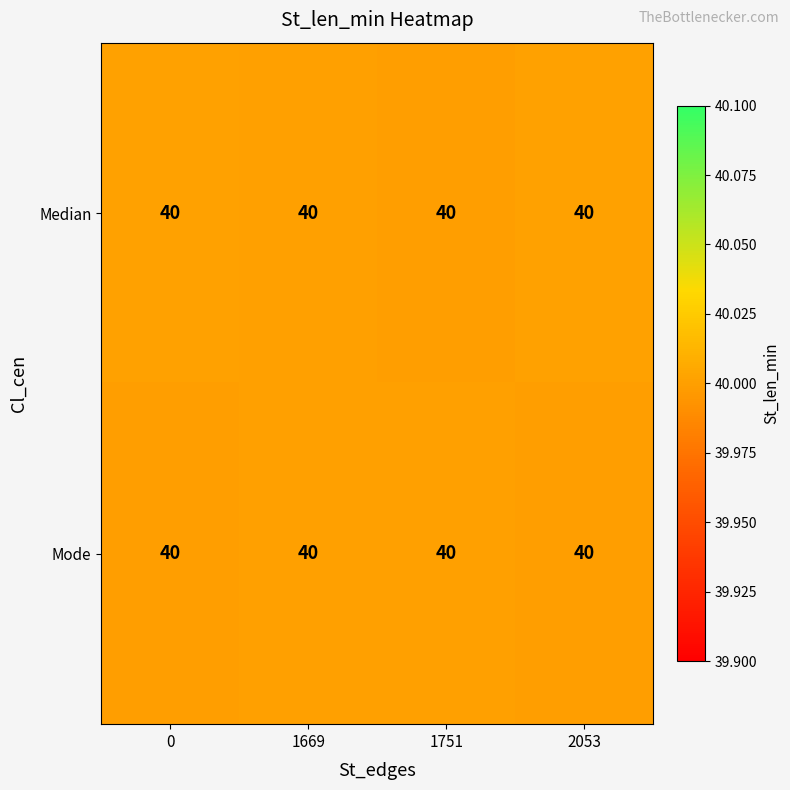

Is it true that row_0 equals 24.0 at 0?

False